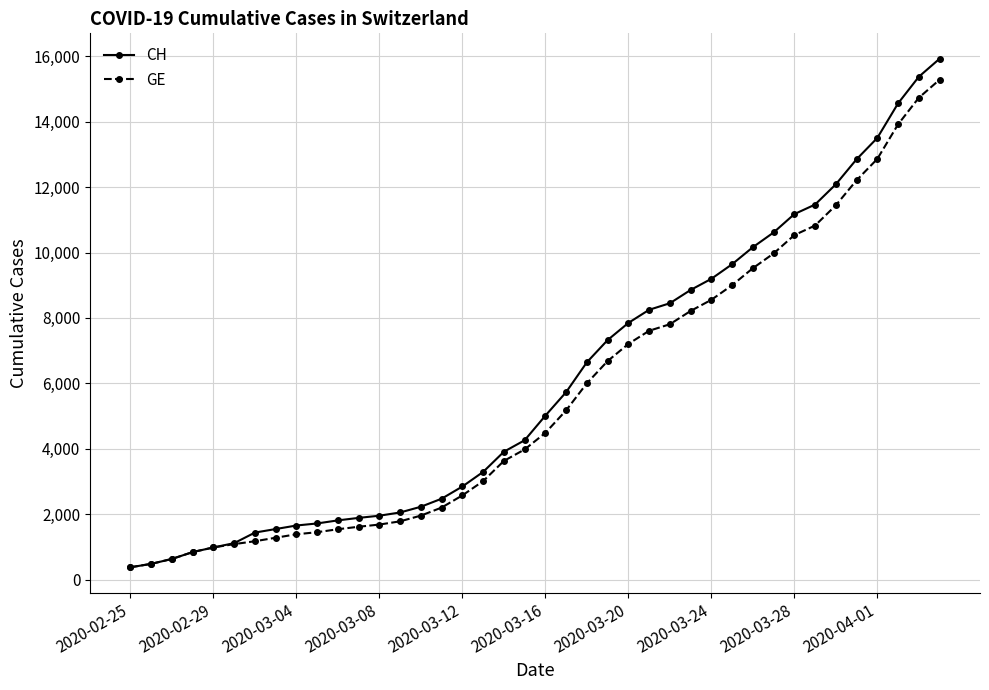

Which series has the widest spread of values?

CH